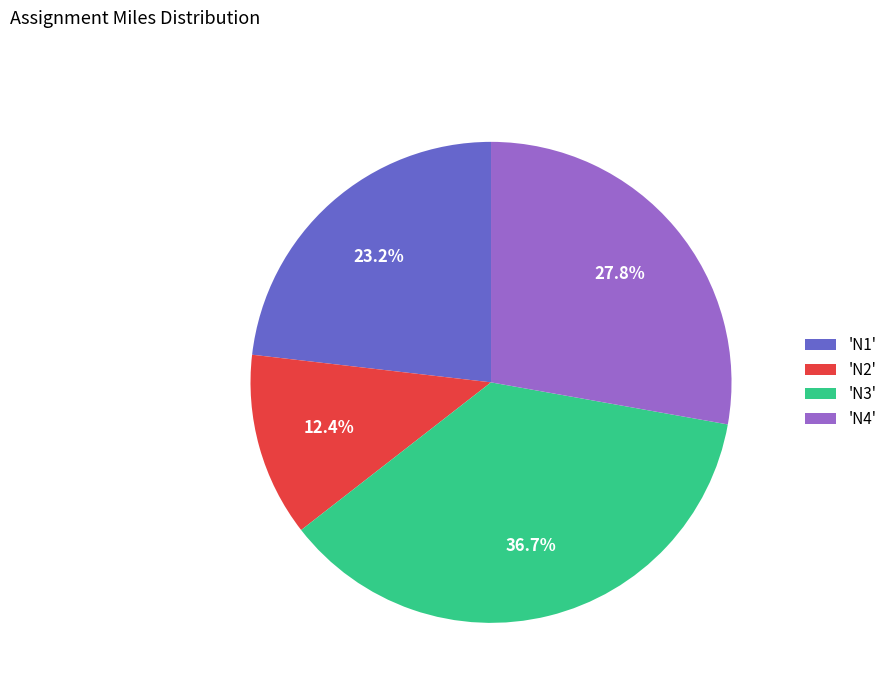

Is 'N2' the majority of the pie?

No